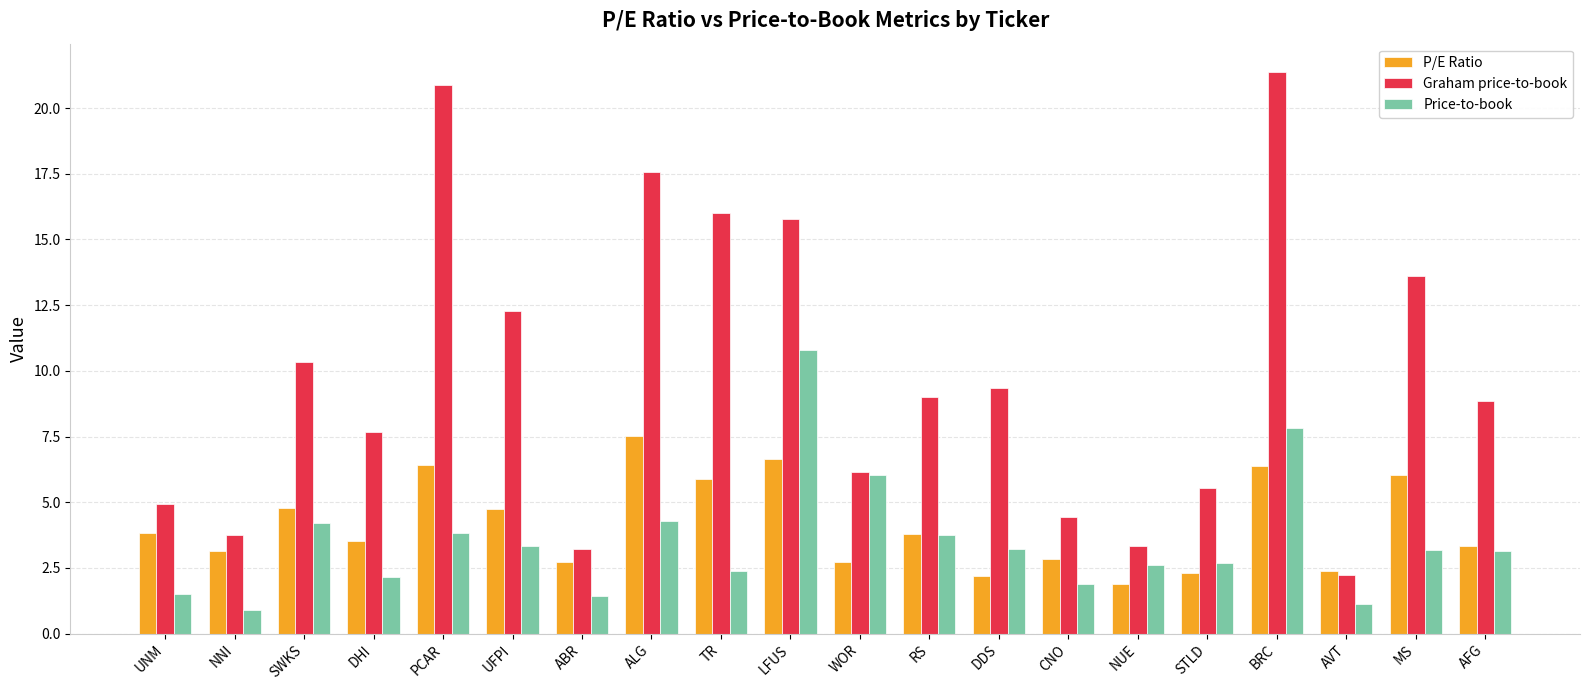

What is the label of the 20th bar from the right?

UNM